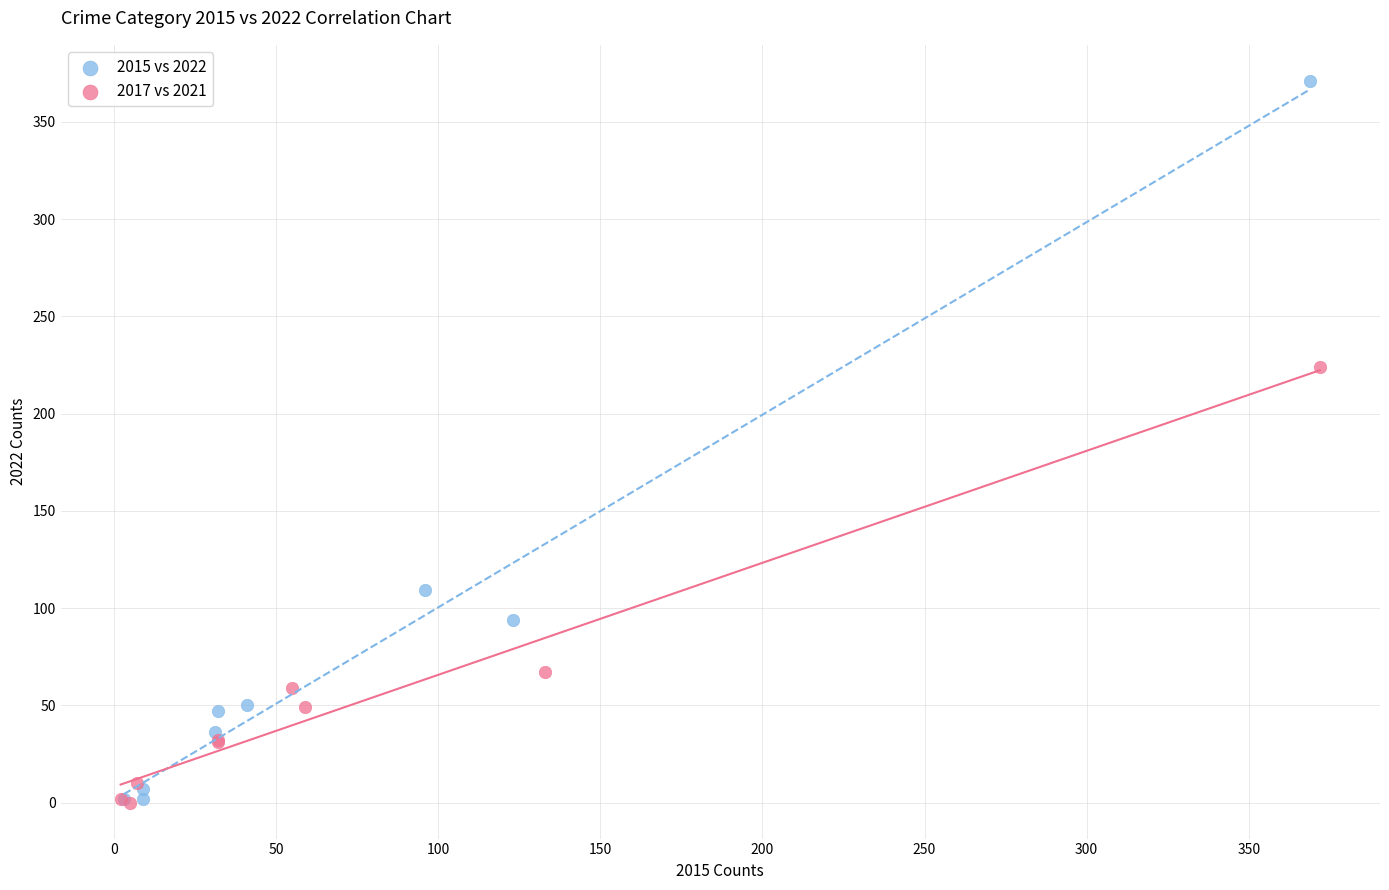

Which series has the largest Y range (max minus min)?

2015 vs 2022